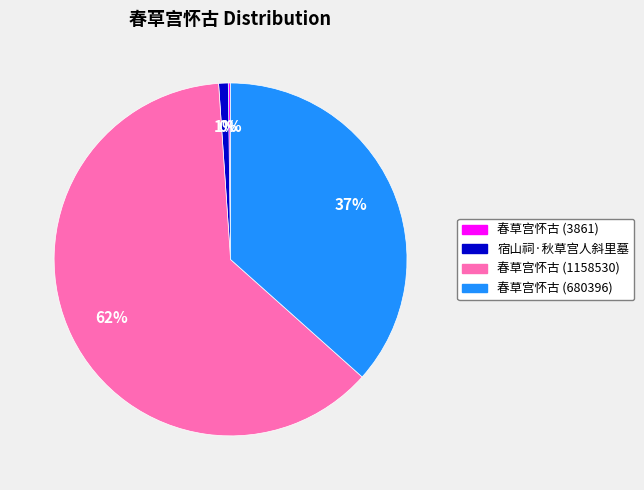

To the nearest percent, what portion does 春草宫怀古 (680396) represent?

37%